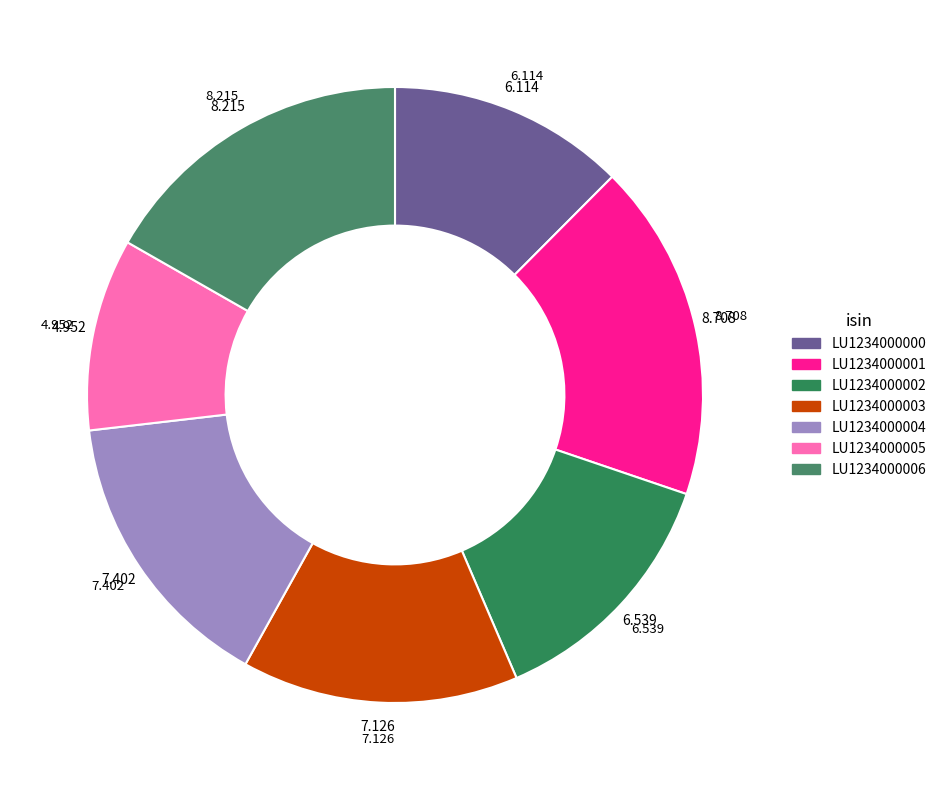

What percentage is the LU1234000000 slice, to the nearest percent?

12%